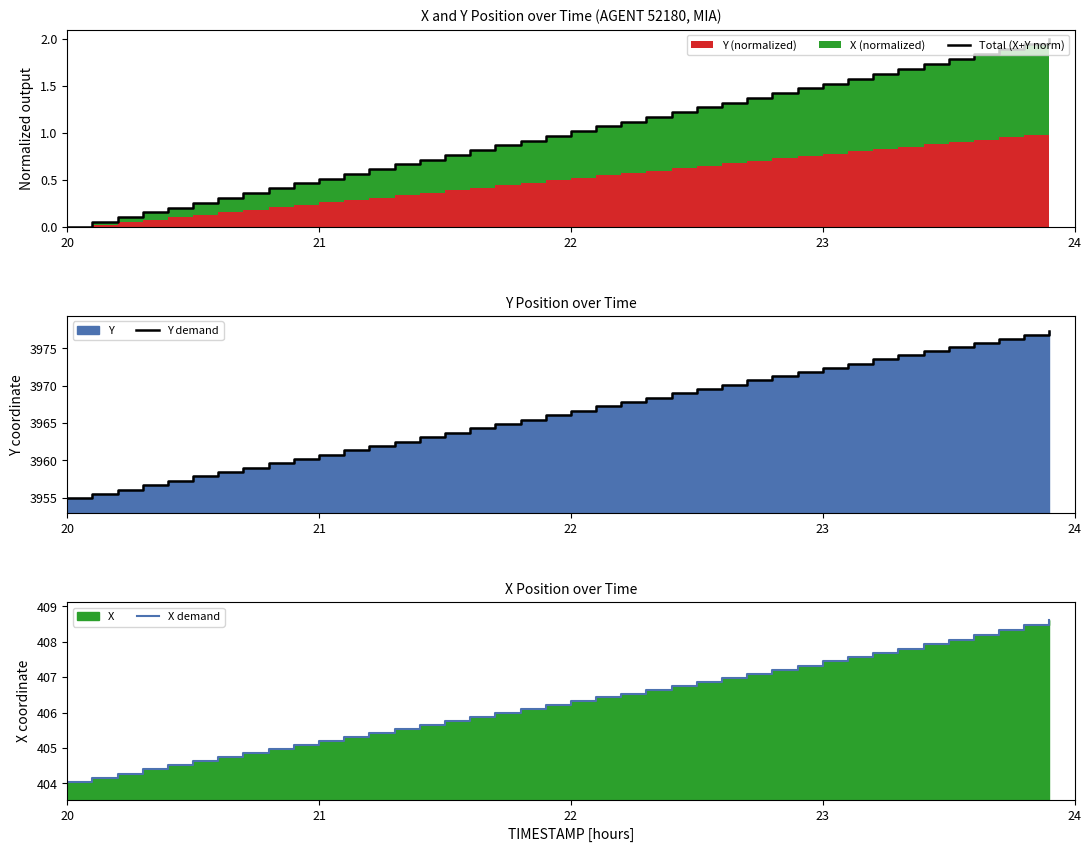

How many data points in X demand are above 406?

22